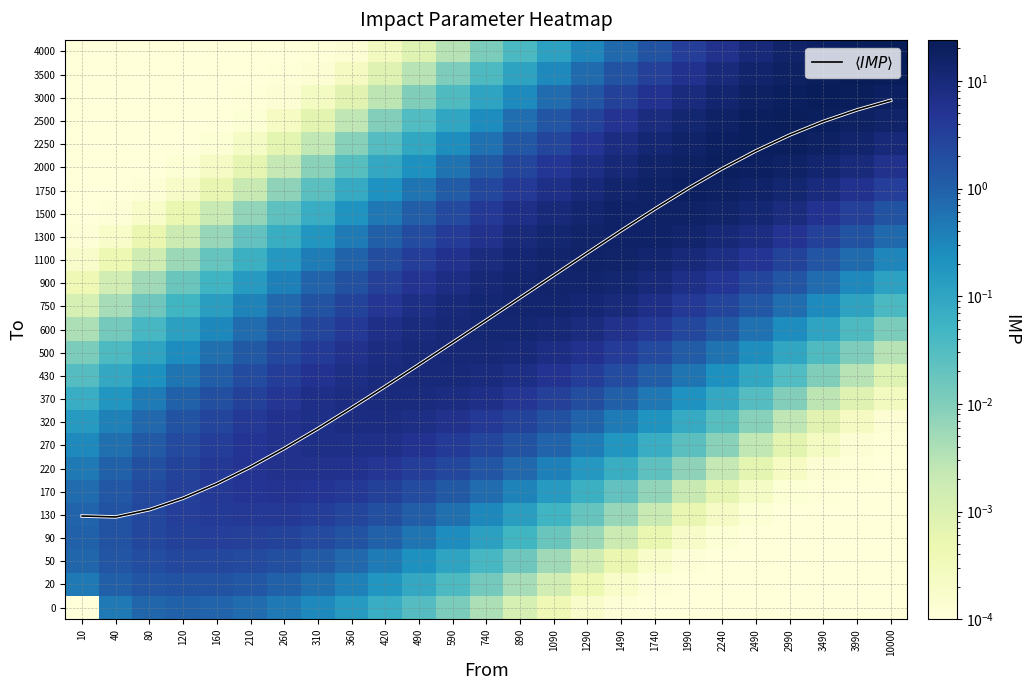

Read the 170 value at 1090.

0.2